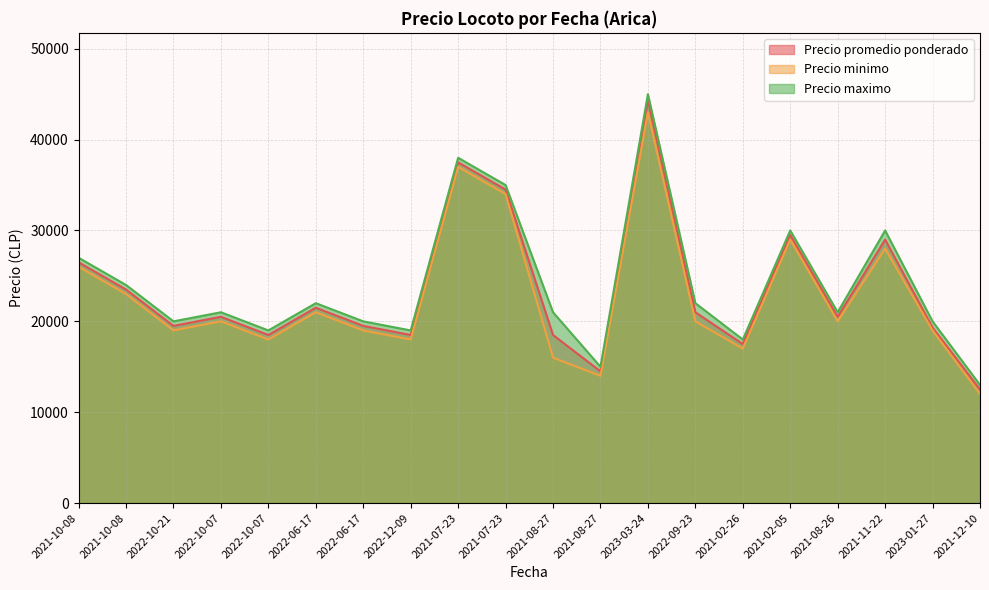

Which series changed the most between 2021-07-23 and 2021-11-22?

Precio minimo